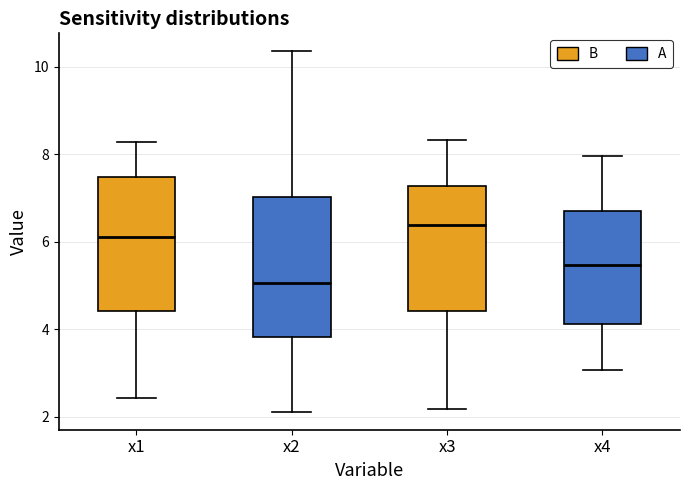

Where is the lower edge of the box for x2 on the y-axis? The values are not printed on the chart, so give them approximately, as read against the axis.

3.8